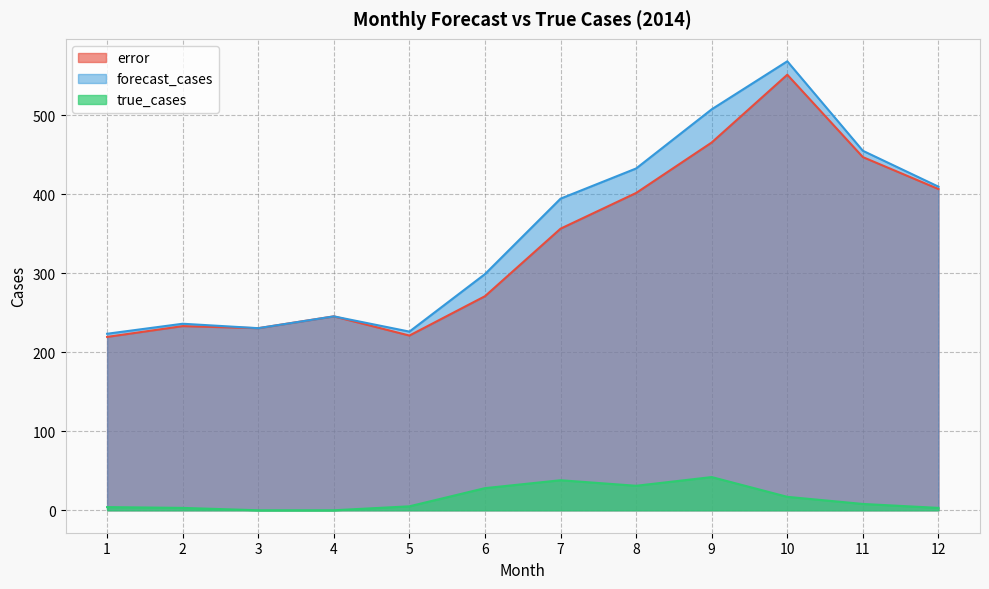

True or false: true_cases and error cross at least once.

False